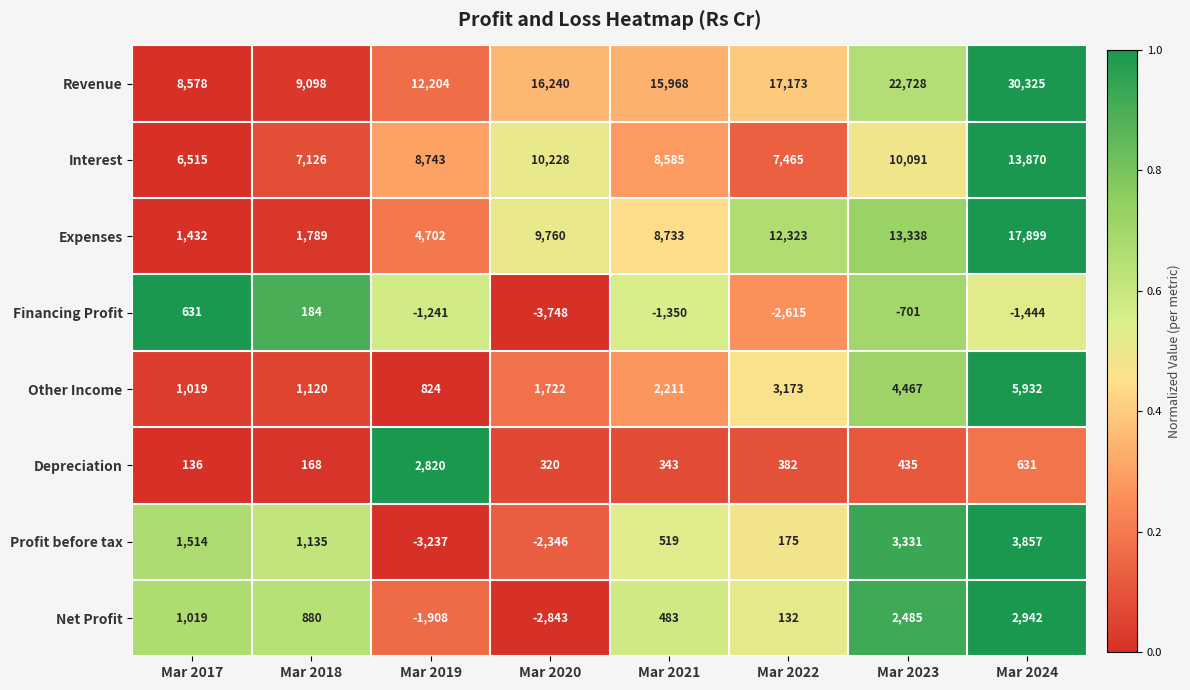

Is the value of Expenses at Mar 2017 greater than the value of Revenue at Mar 2018?

No